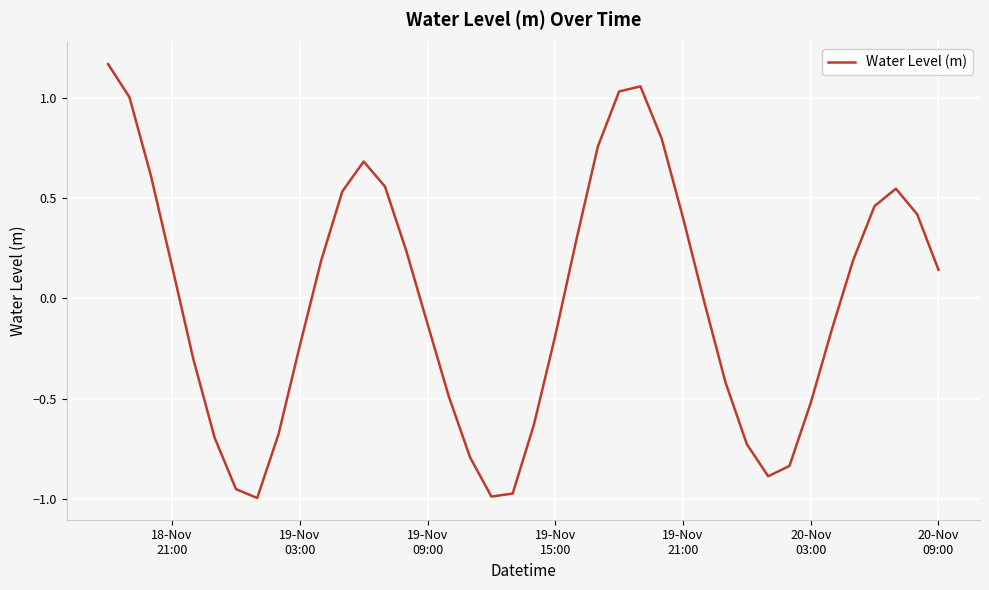

Does the chart display data point markers on the line(s)?

No